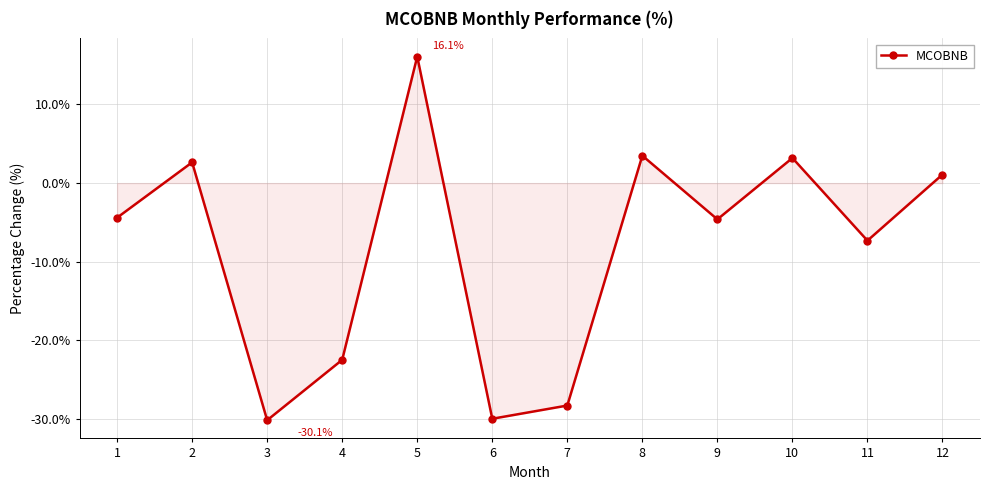

How many distinct data groups are displayed?

1